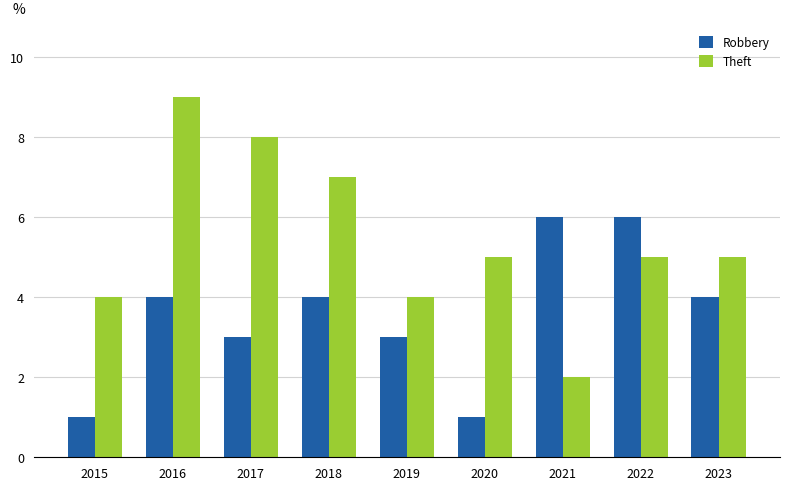

Between 2017 and 2019, which series saw the biggest shift?

Theft